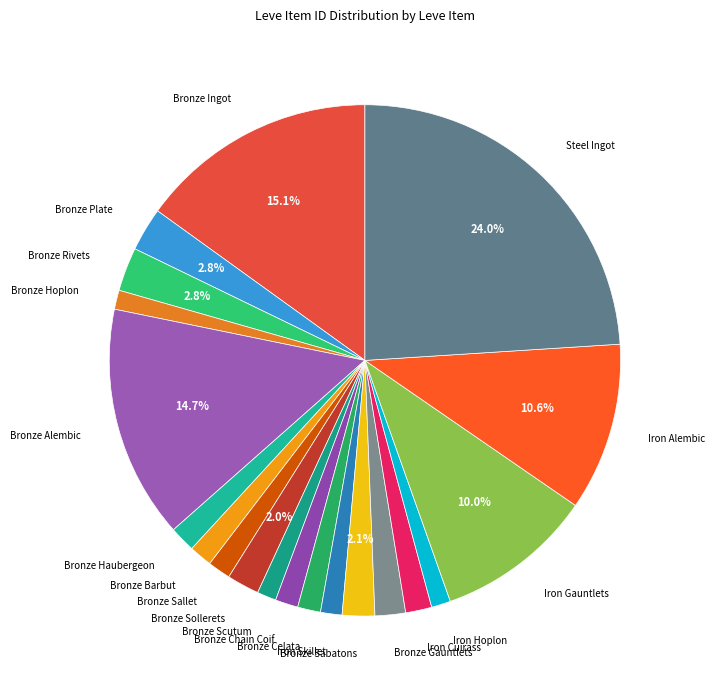

Which has a higher value, Bronze Alembic or Iron Alembic?

Bronze Alembic